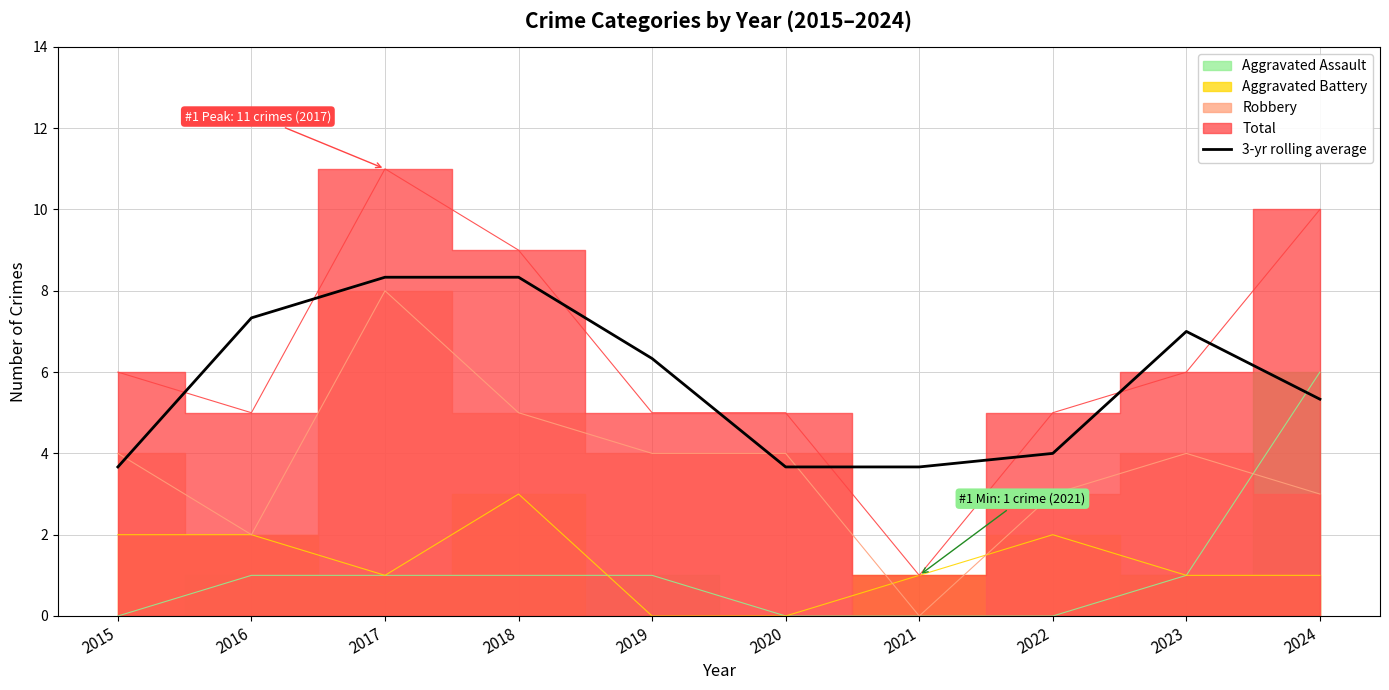

At which category does the data reach its first local peak?

2023